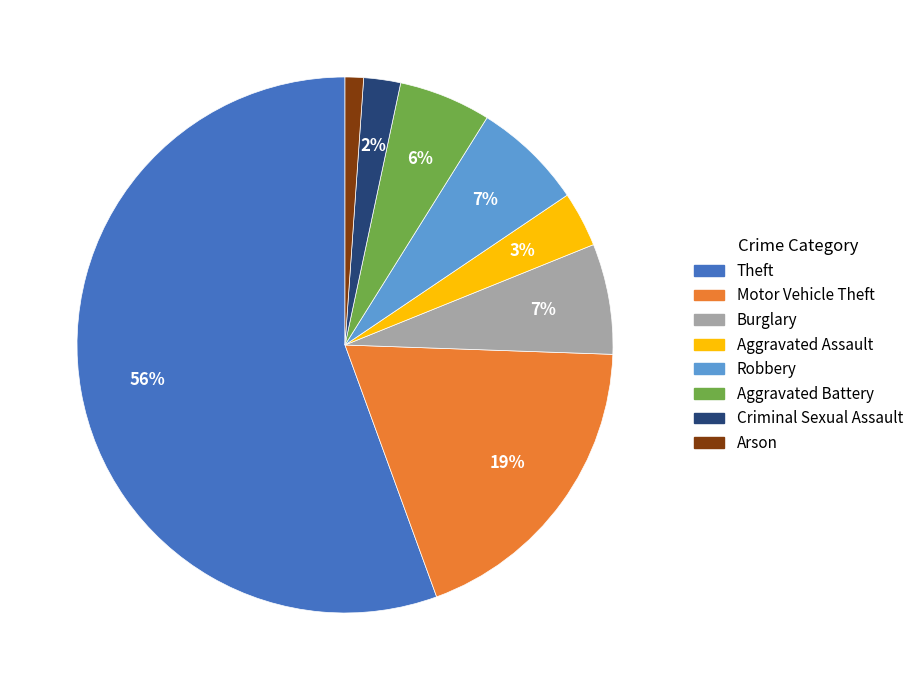

Is it true that Aggravated Assault is 12% of the pie?

False